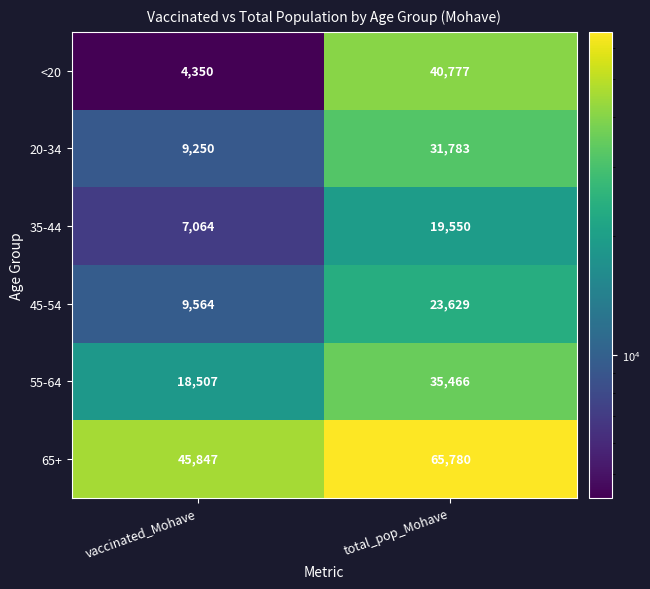

Count the number of data series in this chart.

6